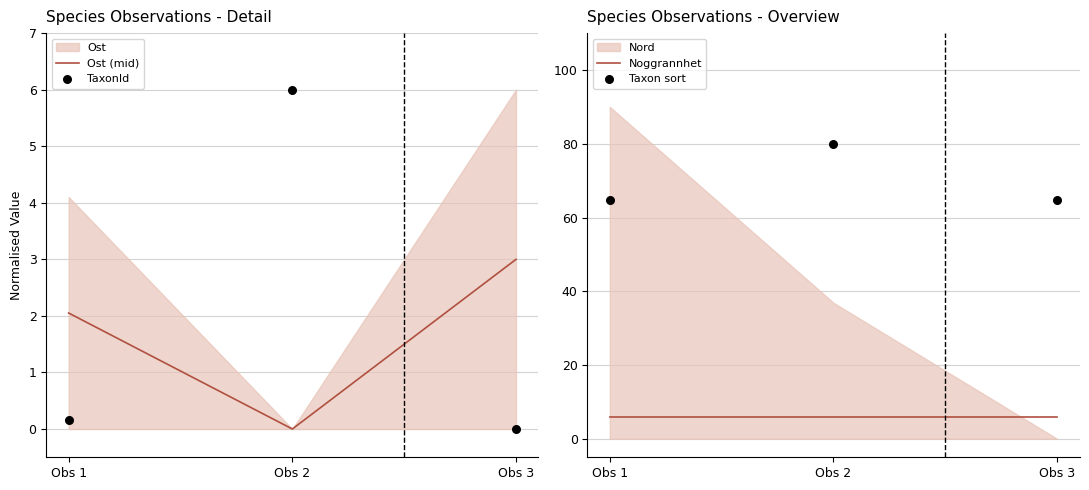

Which series has the largest total across all categories?

Taxon sort